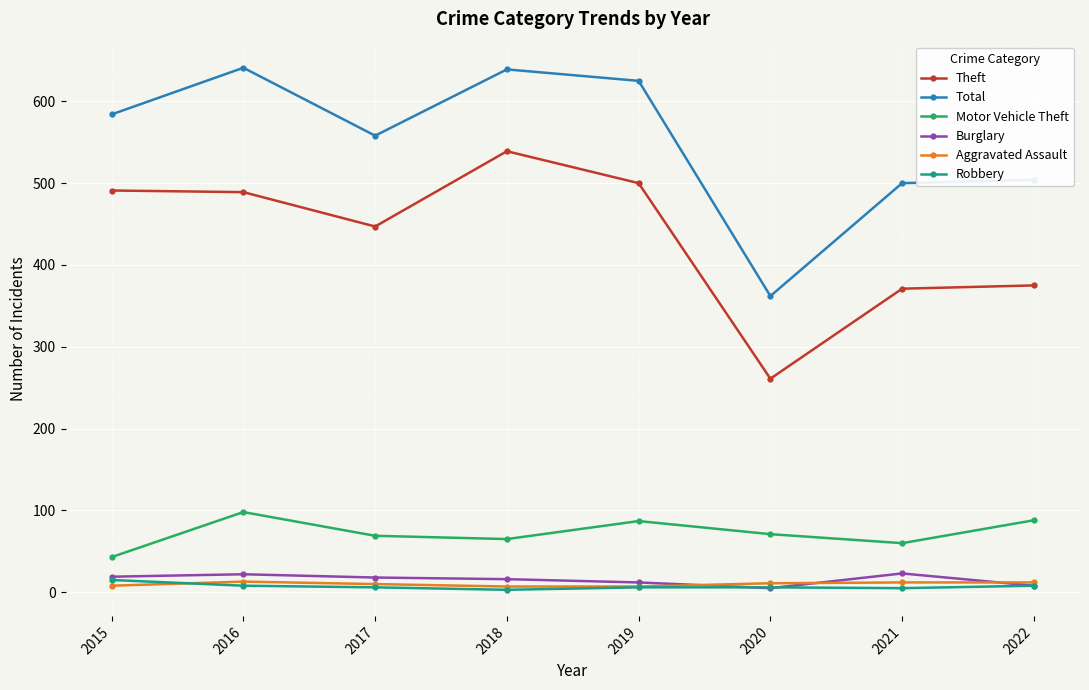

What are all the series names shown in the legend?

Theft, Total, Motor Vehicle Theft, Burglary, Aggravated Assault, Robbery